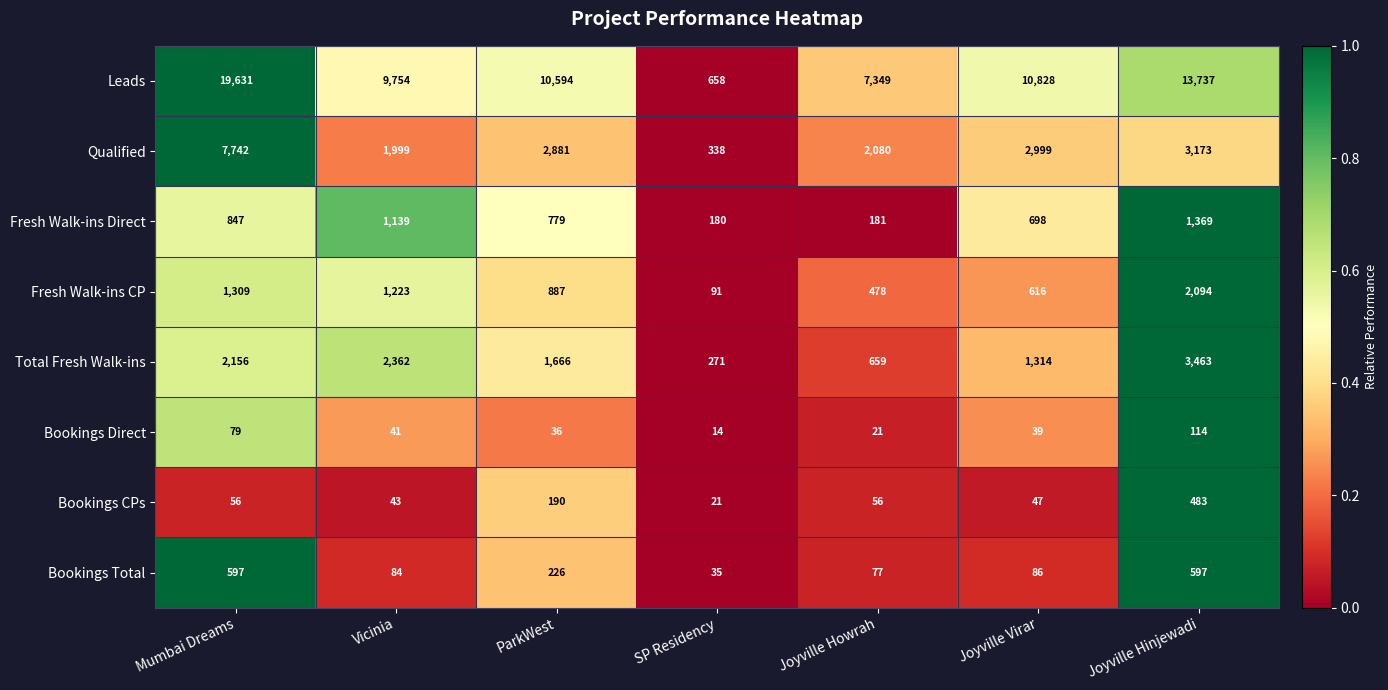

The Fresh Walk-ins CP series shows 478 at Joyville Howrah. True or false?

True